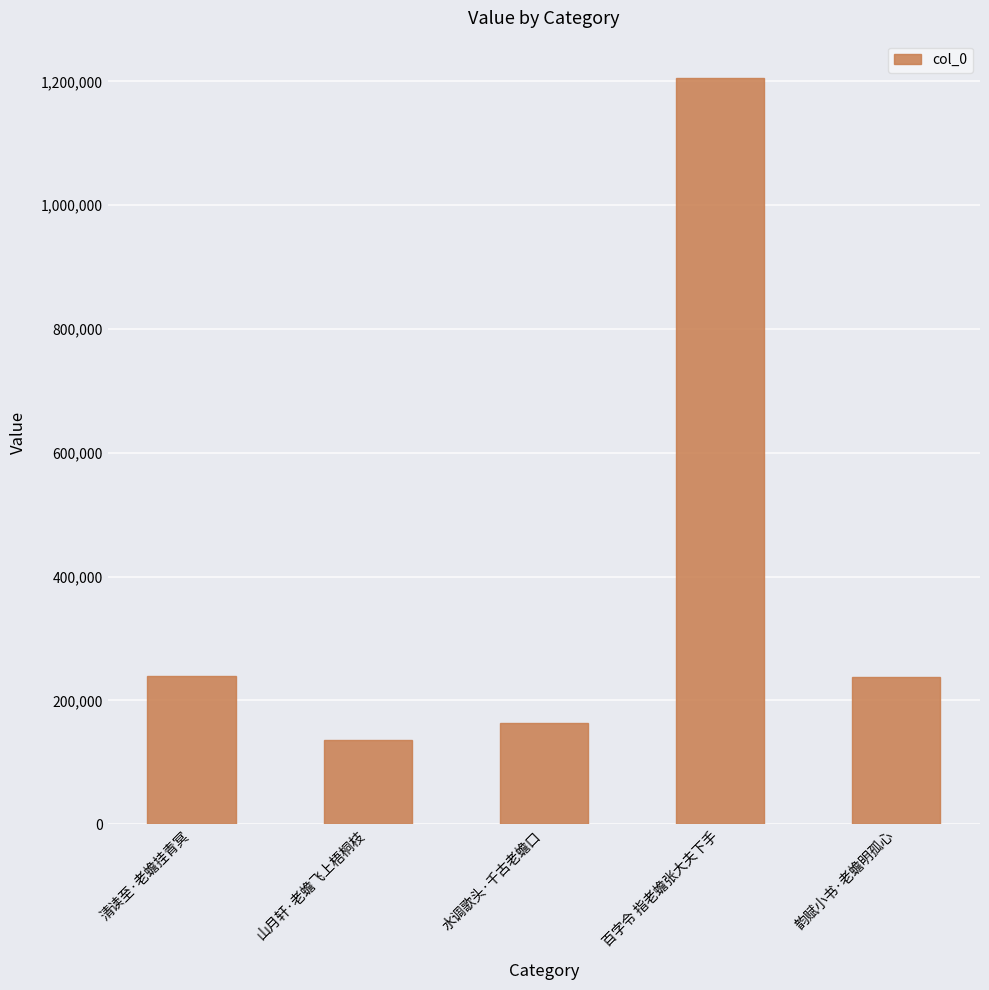

What is the average value?

396269